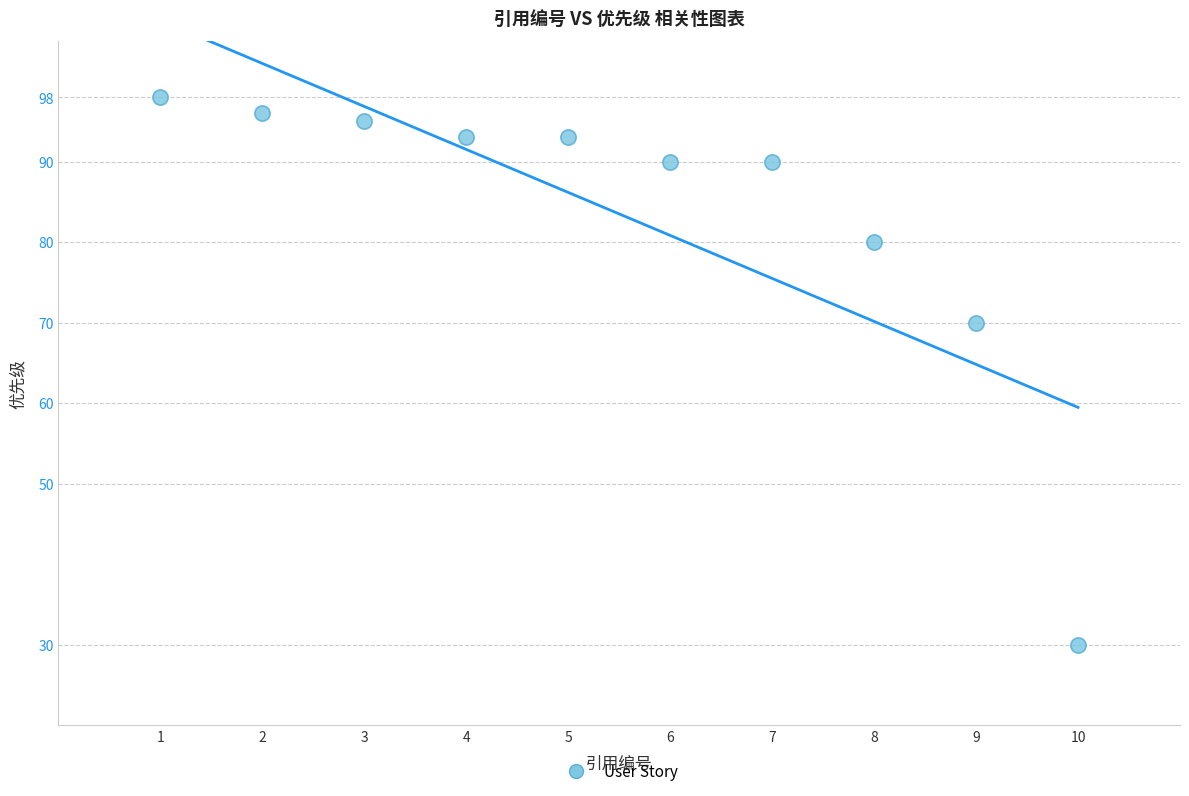

What is the average Y value?

84